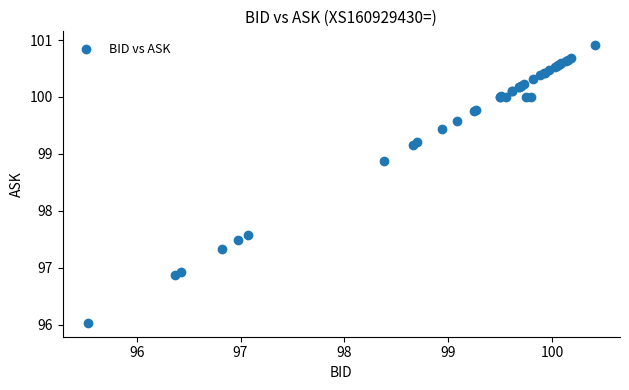

What Y value in the scatter plot is closest to 98?

97.6